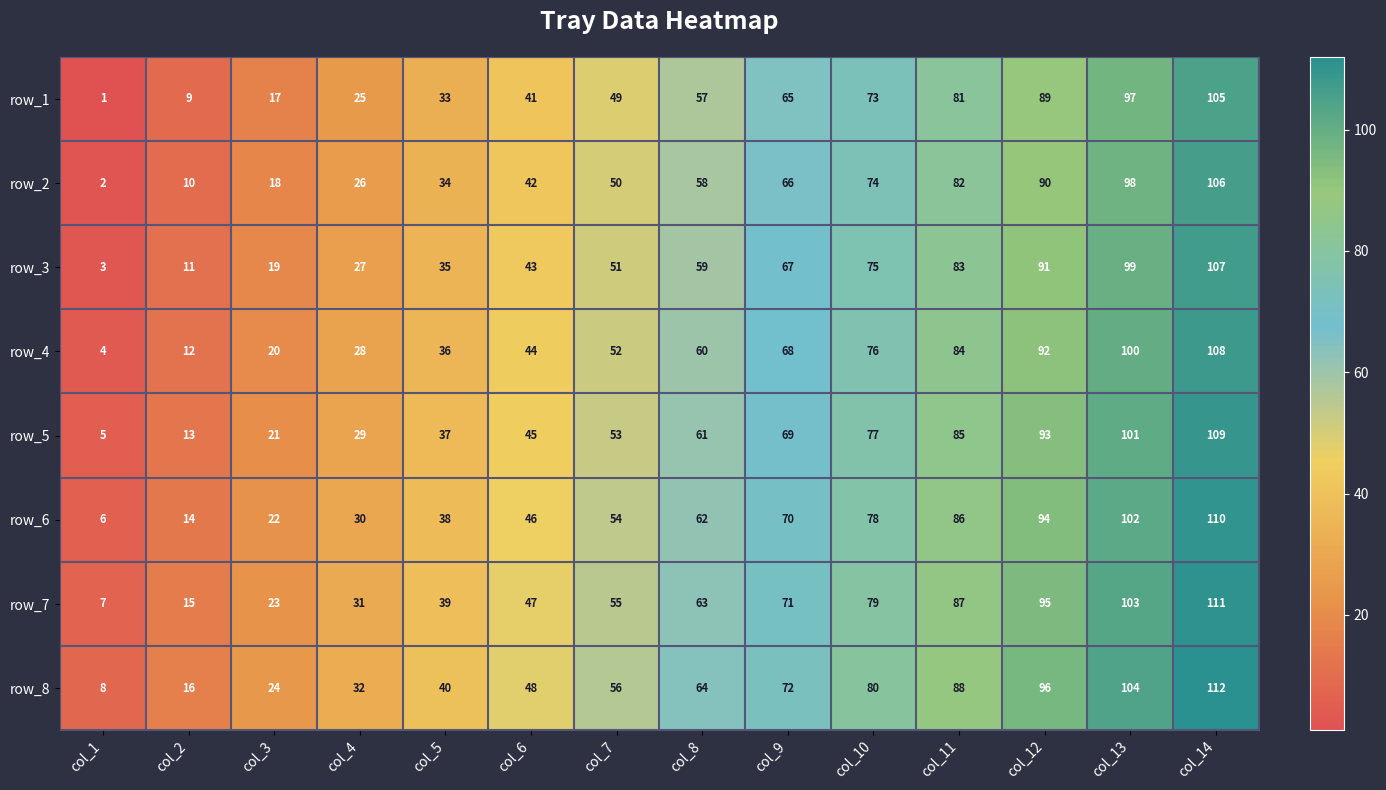

Which category has the highest value across all series?

col_14